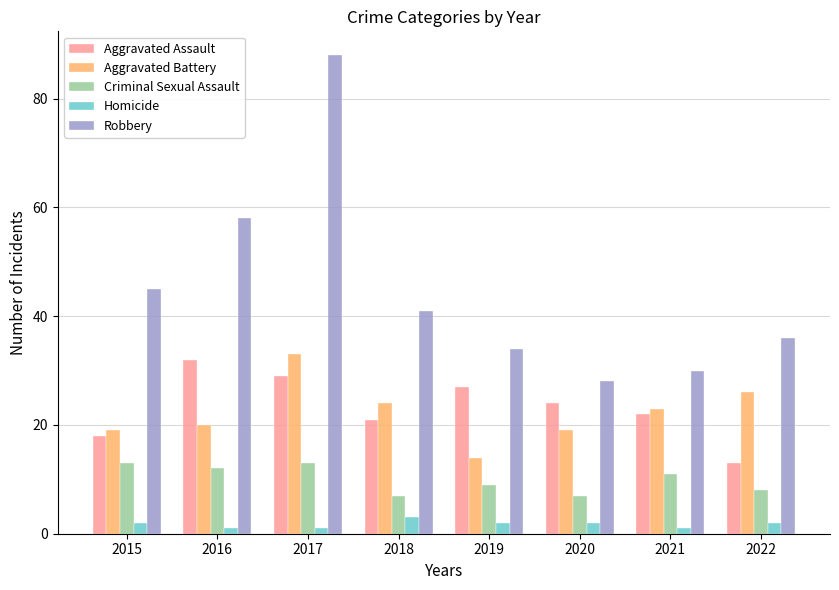

What is the greatest value displayed?

88